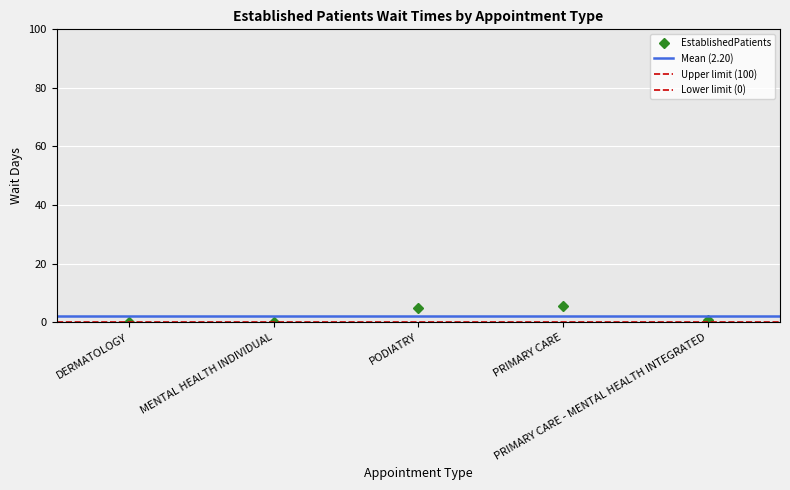

Count the number of data series in this chart.

1